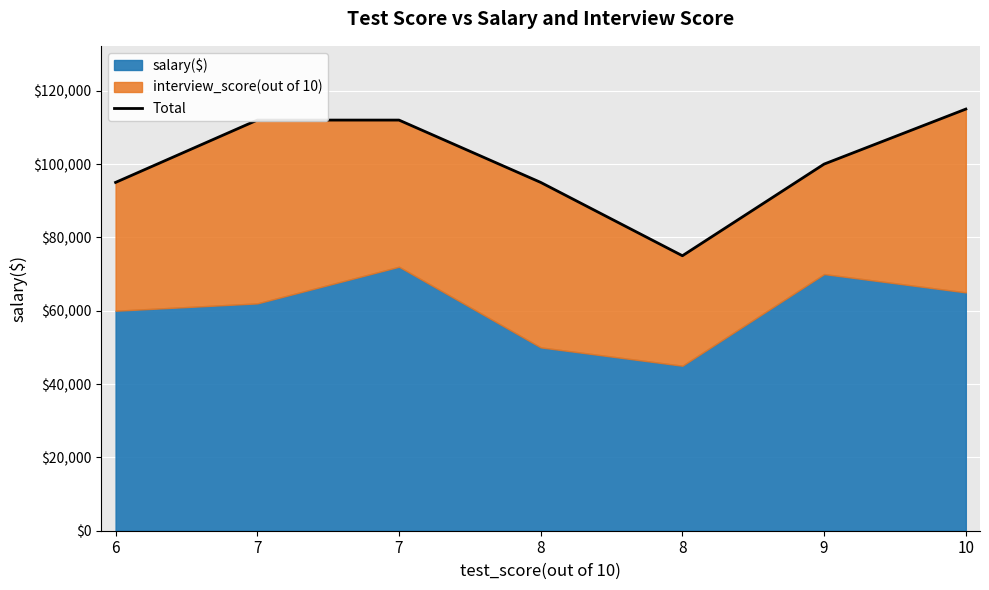

Is it true that the value at 8 is 124221?

False